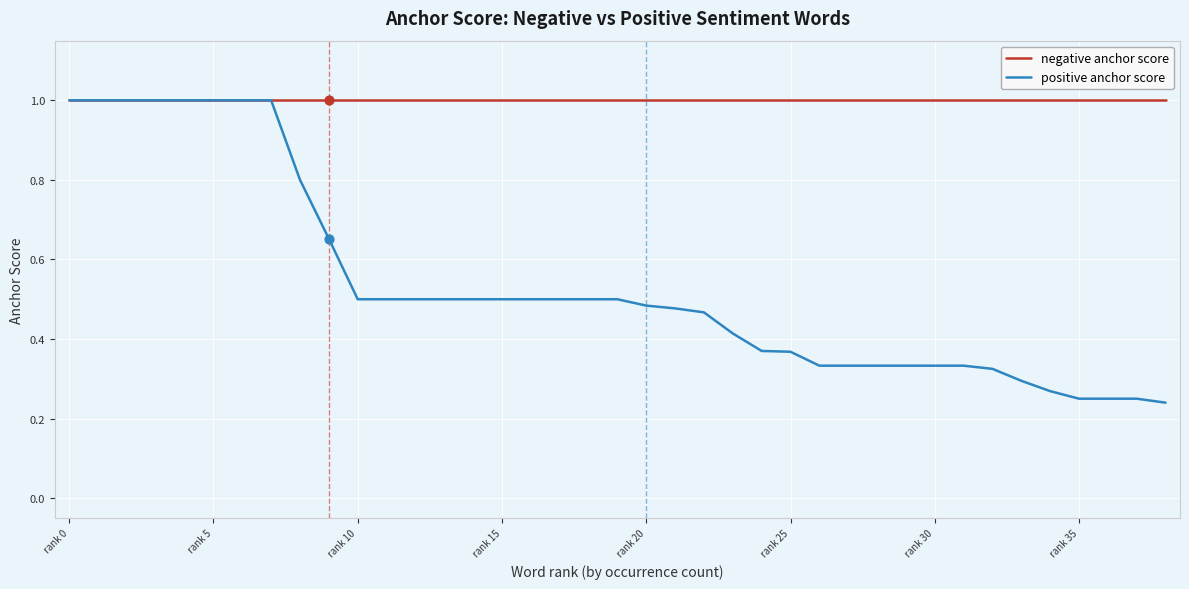

What are all the series names shown in the legend?

negative anchor score, positive anchor score